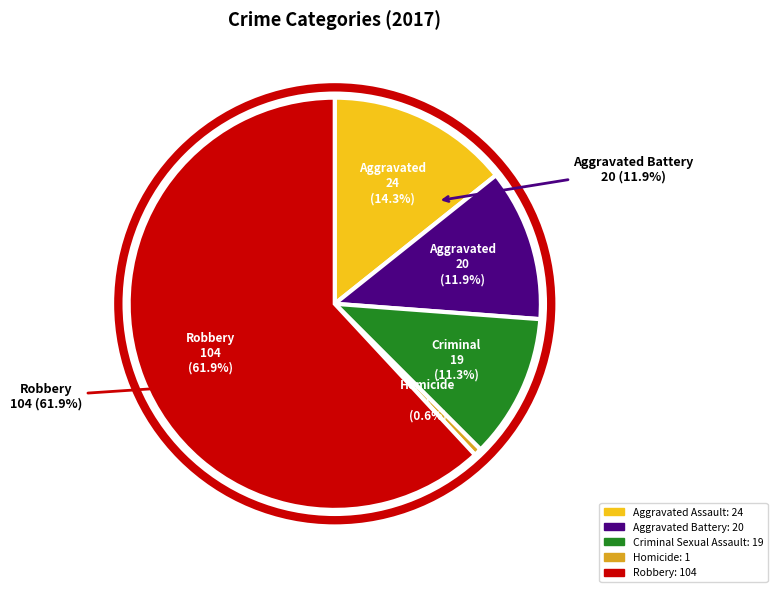

To the nearest percent, what is the average slice percentage?

20%